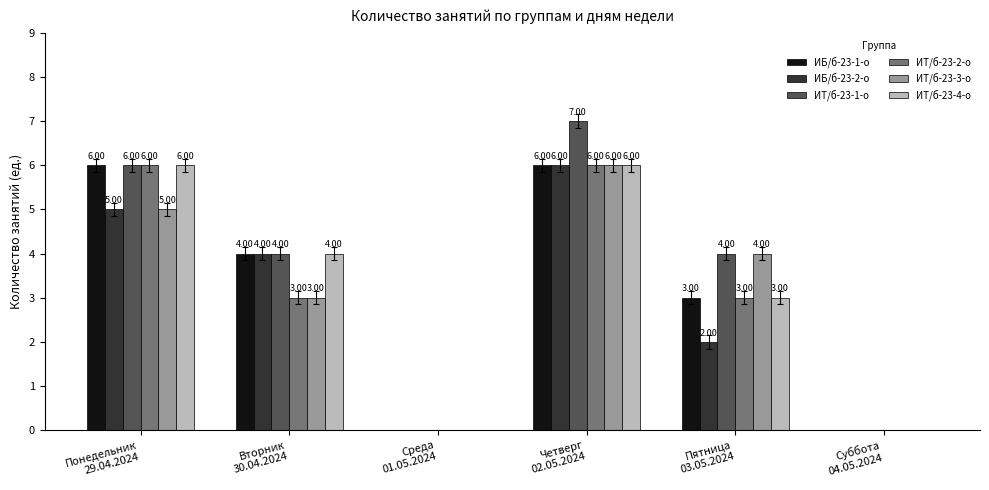

Reading left to right, what are all the values shown in this chart?

ИБ/б-23-1-о: Понедельник
29.04.2024=6	Вторник
30.04.2024=4	Среда
01.05.2024=0	Четверг
02.05.2024=6	Пятница
03.05.2024=3	Суббота
04.05.2024=0
ИБ/б-23-2-о: Понедельник
29.04.2024=5	Вторник
30.04.2024=4	Среда
01.05.2024=0	Четверг
02.05.2024=6	Пятница
03.05.2024=2	Суббота
04.05.2024=0
ИТ/б-23-1-о: Понедельник
29.04.2024=6	Вторник
30.04.2024=4	Среда
01.05.2024=0	Четверг
02.05.2024=7	Пятница
03.05.2024=4	Суббота
04.05.2024=0
ИТ/б-23-2-о: Понедельник
29.04.2024=6	Вторник
30.04.2024=3	Среда
01.05.2024=0	Четверг
02.05.2024=6	Пятница
03.05.2024=3	Суббота
04.05.2024=0
ИТ/б-23-3-о: Понедельник
29.04.2024=5	Вторник
30.04.2024=3	Среда
01.05.2024=0	Четверг
02.05.2024=6	Пятница
03.05.2024=4	Суббота
04.05.2024=0
ИТ/б-23-4-о: Понедельник
29.04.2024=6	Вторник
30.04.2024=4	Среда
01.05.2024=0	Четверг
02.05.2024=6	Пятница
03.05.2024=3	Суббота
04.05.2024=0